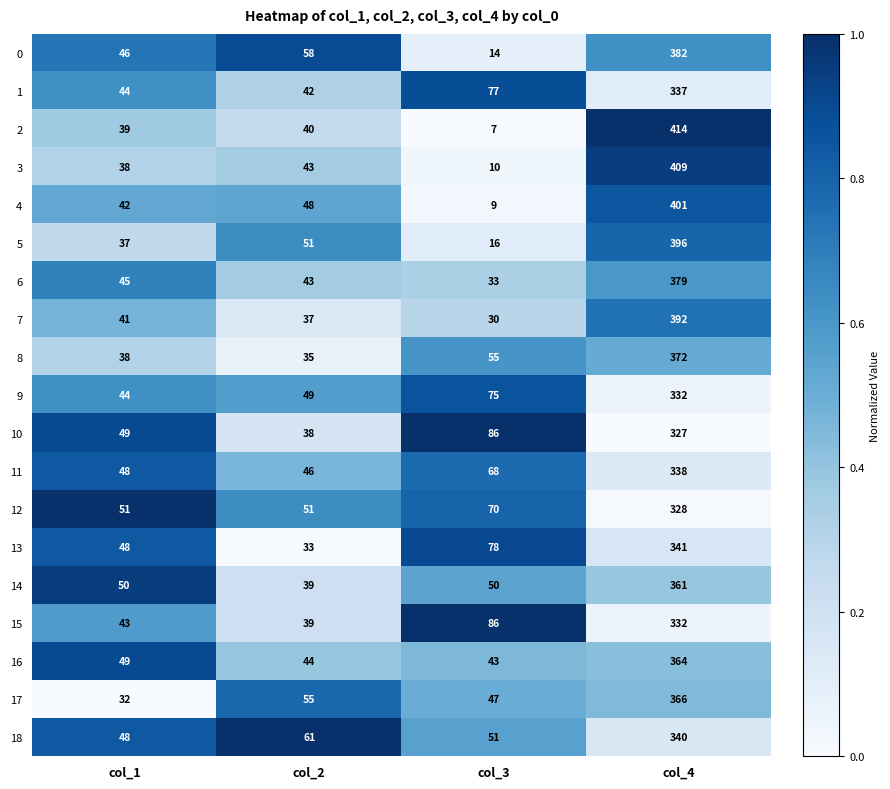

At which category is the sum across all series the highest?

col_4